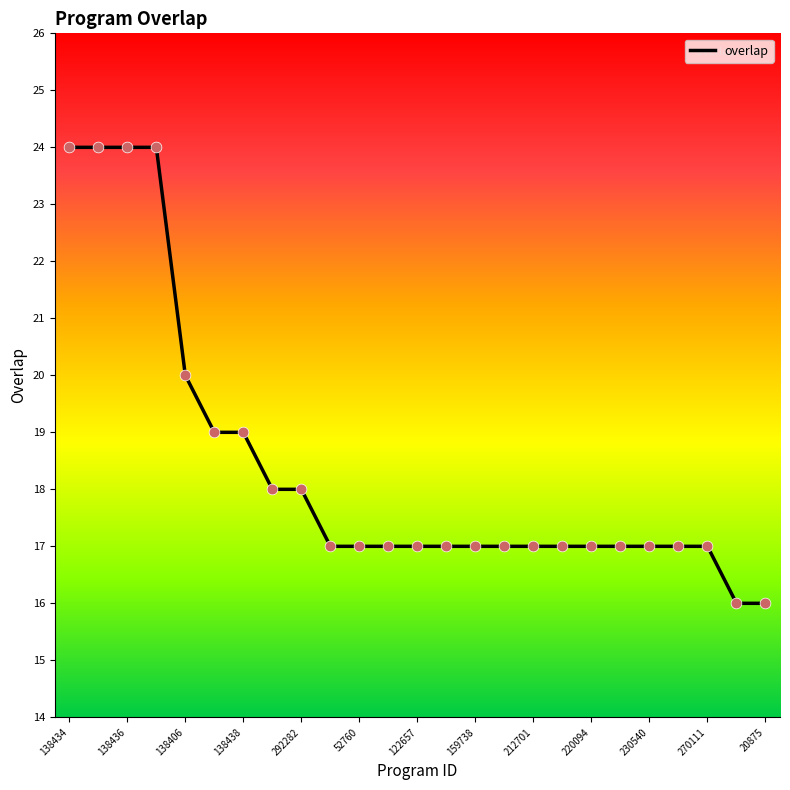

What is the difference between the maximum and minimum values?

8